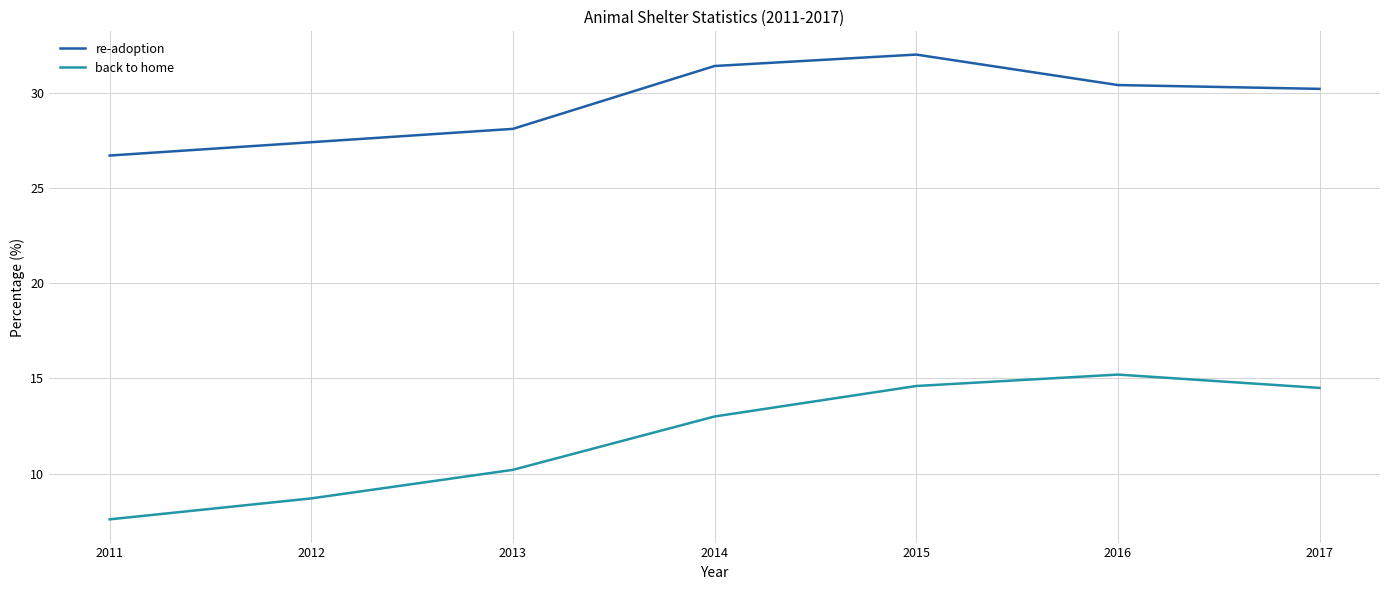

How many categories are shown in the chart?

7